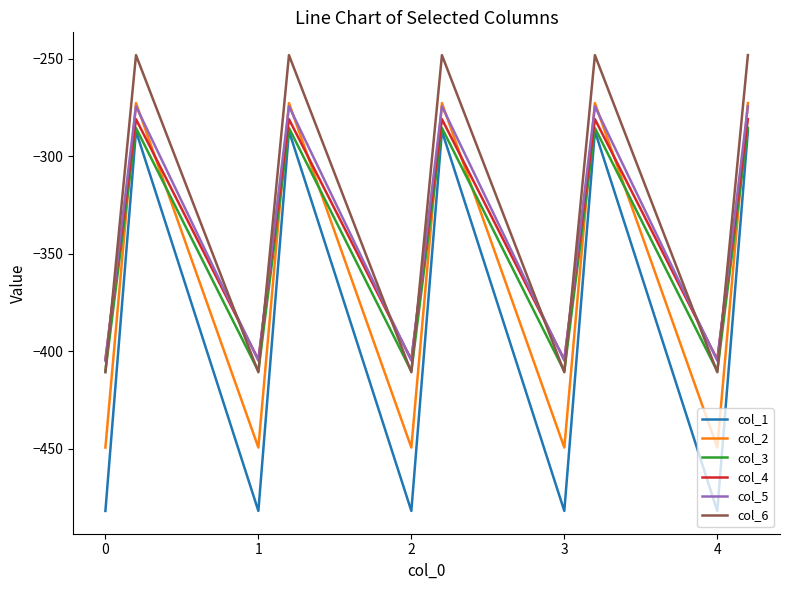

What is the greatest value displayed?

-248.1